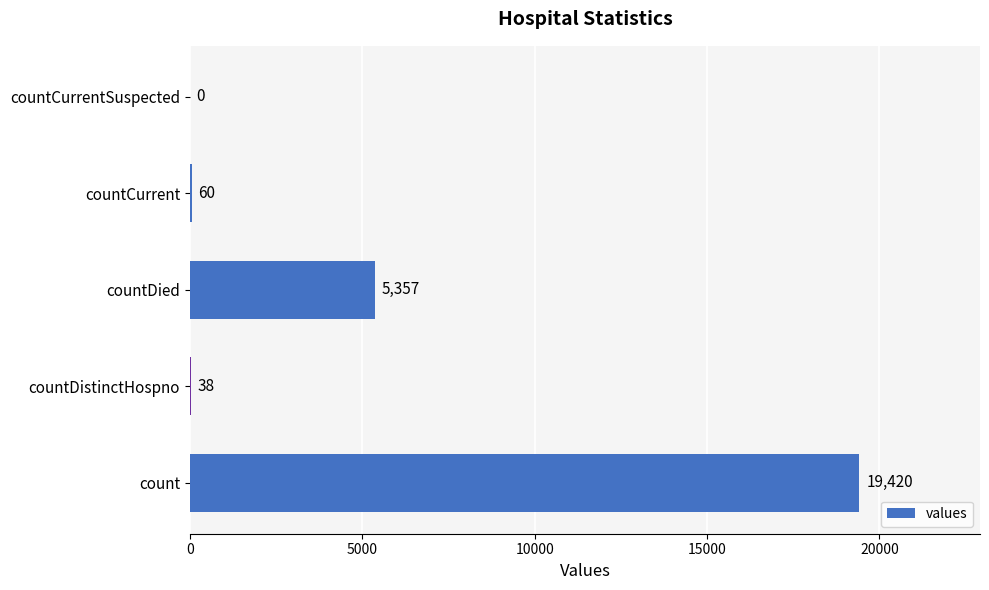

How many distinct data groups are displayed?

1